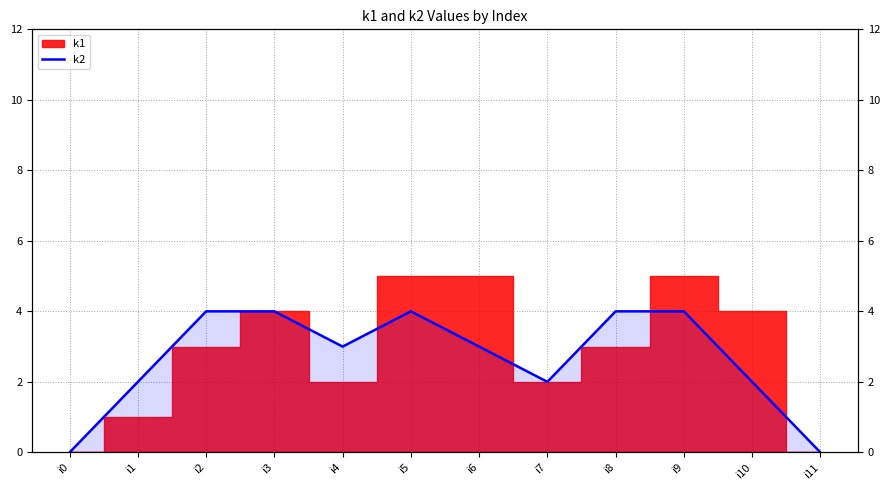

What is the average value?

3